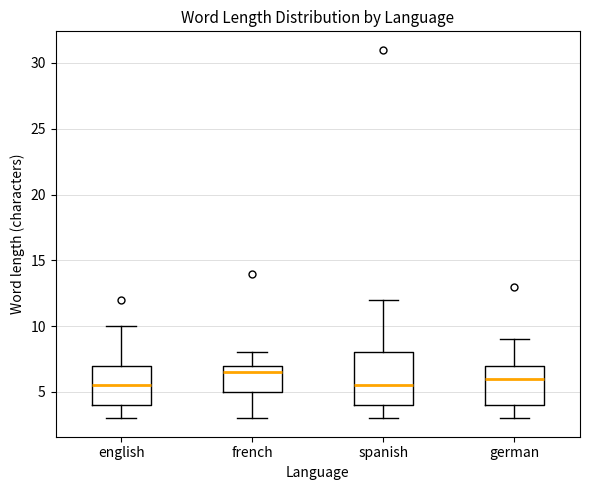

Where does the median line of the box for spanish sit on the y-axis? The values are not printed on the chart, so give them approximately, as read against the axis.

5.5